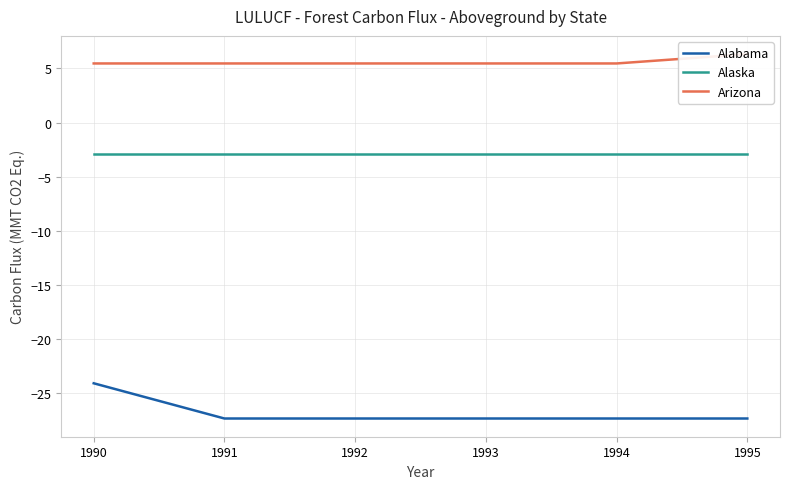

What is the total value across all series at 1995?

-24.0